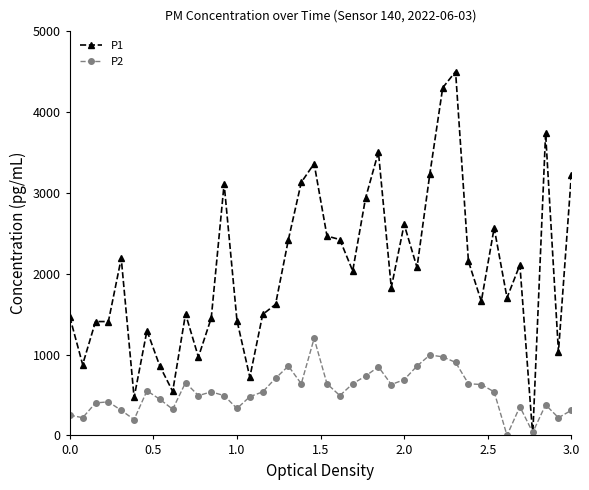

Which series has the largest range (max minus min)?

P1